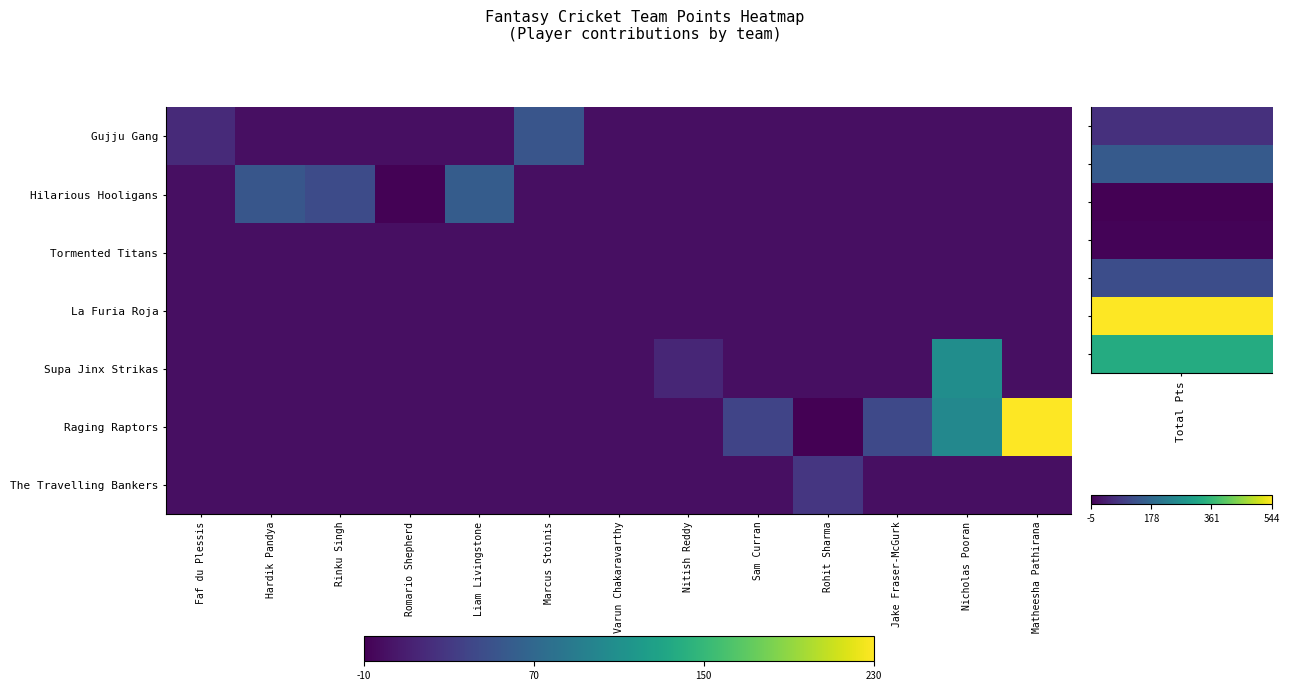

Reading right to left, what are all the values shown in this chart?

Gujju Gang: Matheesha Pathirana=0	Nicholas Pooran=0	Jake Fraser-McGurk=0	Rohit Sharma=0	Sam Curran=0	Nitish Reddy=0	Varun Chakaravarthy=0	Marcus Stoinis=53	Liam Livingstone=0	Romario Shepherd=0	Rinku Singh=0	Hardik Pandya=0	Faf du Plessis=19
Hilarious Hooligans: Matheesha Pathirana=0	Nicholas Pooran=0	Jake Fraser-McGurk=0	Rohit Sharma=0	Sam Curran=0	Nitish Reddy=0	Varun Chakaravarthy=0	Marcus Stoinis=0	Liam Livingstone=60	Romario Shepherd=-9	Rinku Singh=45	Hardik Pandya=54	Faf du Plessis=0
Tormented Titans: Matheesha Pathirana=0	Nicholas Pooran=0	Jake Fraser-McGurk=0	Rohit Sharma=0	Sam Curran=0	Nitish Reddy=0	Varun Chakaravarthy=0	Marcus Stoinis=0	Liam Livingstone=0	Romario Shepherd=0	Rinku Singh=0	Hardik Pandya=0	Faf du Plessis=0
La Furia Roja: Matheesha Pathirana=0	Nicholas Pooran=0	Jake Fraser-McGurk=0	Rohit Sharma=0	Sam Curran=0	Nitish Reddy=0	Varun Chakaravarthy=0	Marcus Stoinis=0	Liam Livingstone=0	Romario Shepherd=0	Rinku Singh=0	Hardik Pandya=0	Faf du Plessis=0
Supa Jinx Strikas: Matheesha Pathirana=0	Nicholas Pooran=108	Jake Fraser-McGurk=0	Rohit Sharma=0	Sam Curran=0	Nitish Reddy=16	Varun Chakaravarthy=0	Marcus Stoinis=0	Liam Livingstone=0	Romario Shepherd=0	Rinku Singh=0	Hardik Pandya=0	Faf du Plessis=0
Raging Raptors: Matheesha Pathirana=230	Nicholas Pooran=102	Jake Fraser-McGurk=43	Rohit Sharma=-10	Sam Curran=39	Nitish Reddy=0	Varun Chakaravarthy=0	Marcus Stoinis=0	Liam Livingstone=0	Romario Shepherd=0	Rinku Singh=0	Hardik Pandya=0	Faf du Plessis=0
The Travelling Bankers: Matheesha Pathirana=0	Nicholas Pooran=0	Jake Fraser-McGurk=0	Rohit Sharma=28	Sam Curran=0	Nitish Reddy=0	Varun Chakaravarthy=0	Marcus Stoinis=0	Liam Livingstone=0	Romario Shepherd=0	Rinku Singh=0	Hardik Pandya=0	Faf du Plessis=0